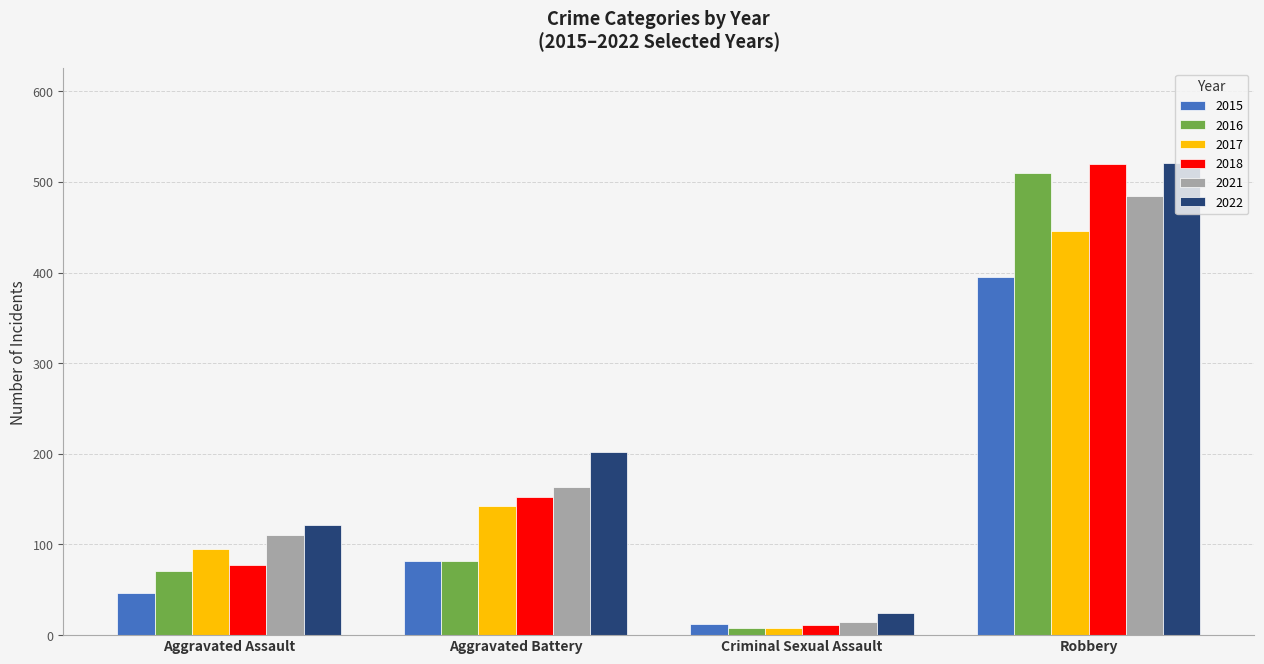

Reading left to right, extract all data points from this chart.

2015: 46	82	12	395
2016: 71	82	8	510
2017: 95	142	8	446
2018: 77	152	11	520
2021: 110	163	14	484
2022: 121	202	24	521